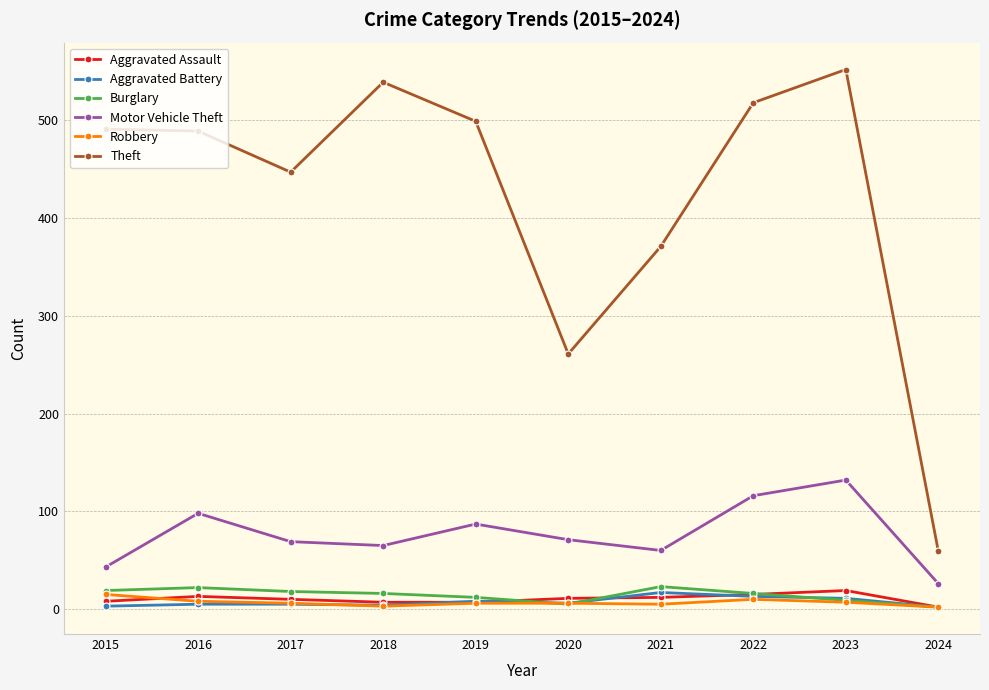

Is it true that Burglary equals 22 at 2016?

True